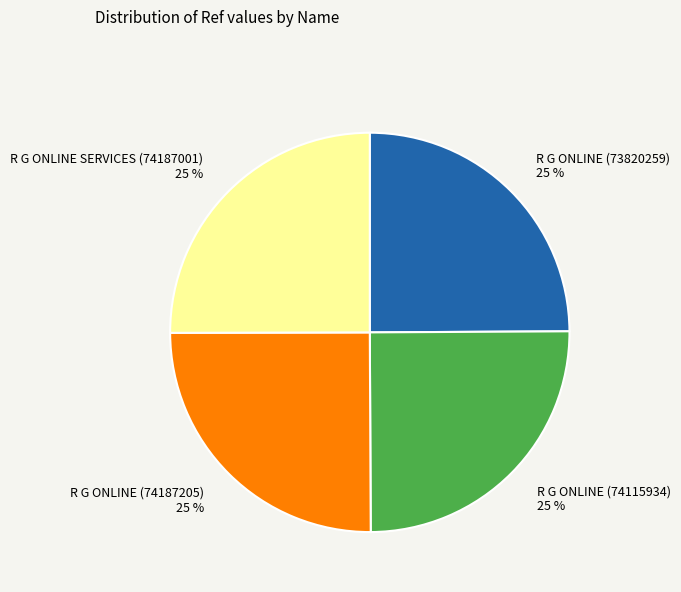

What percentage is the R G ONLINE (74187205) slice, to the nearest percent?

25%